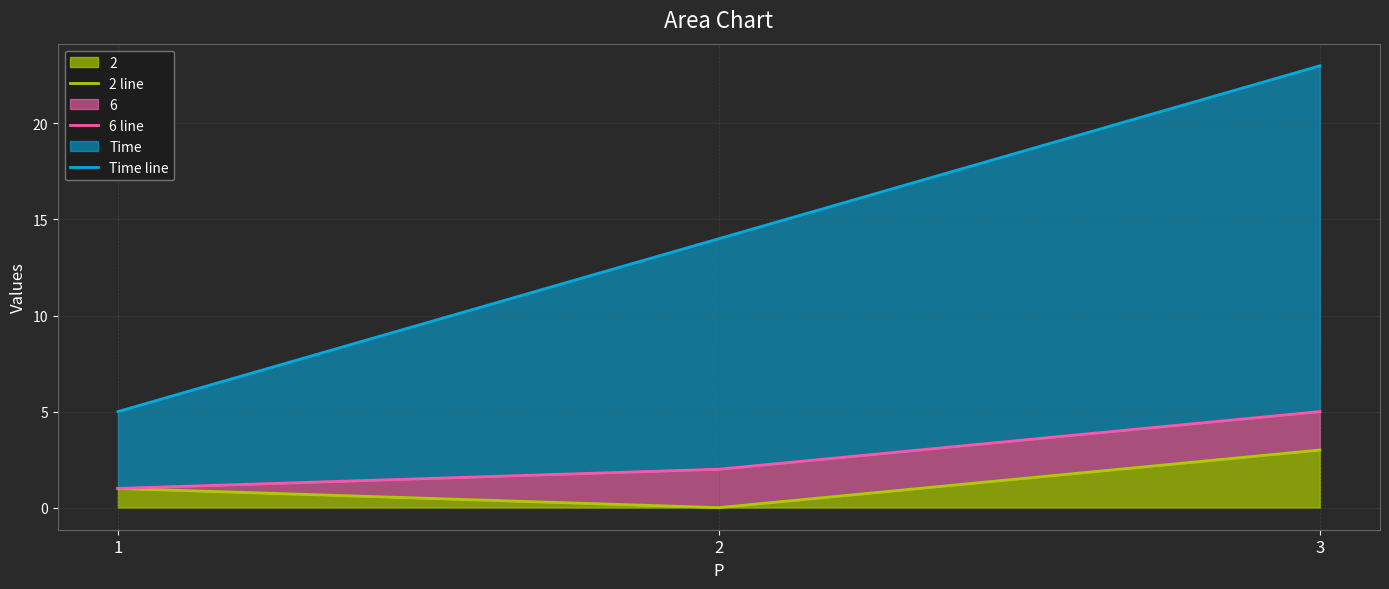

Which category has the highest value in the Time line series?

3